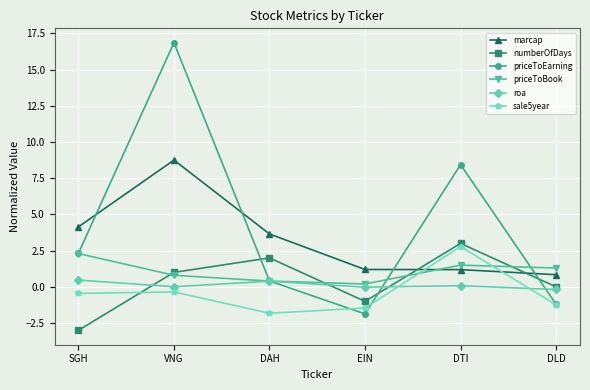

Between DAH and DLD, which series saw the biggest shift?

marcap